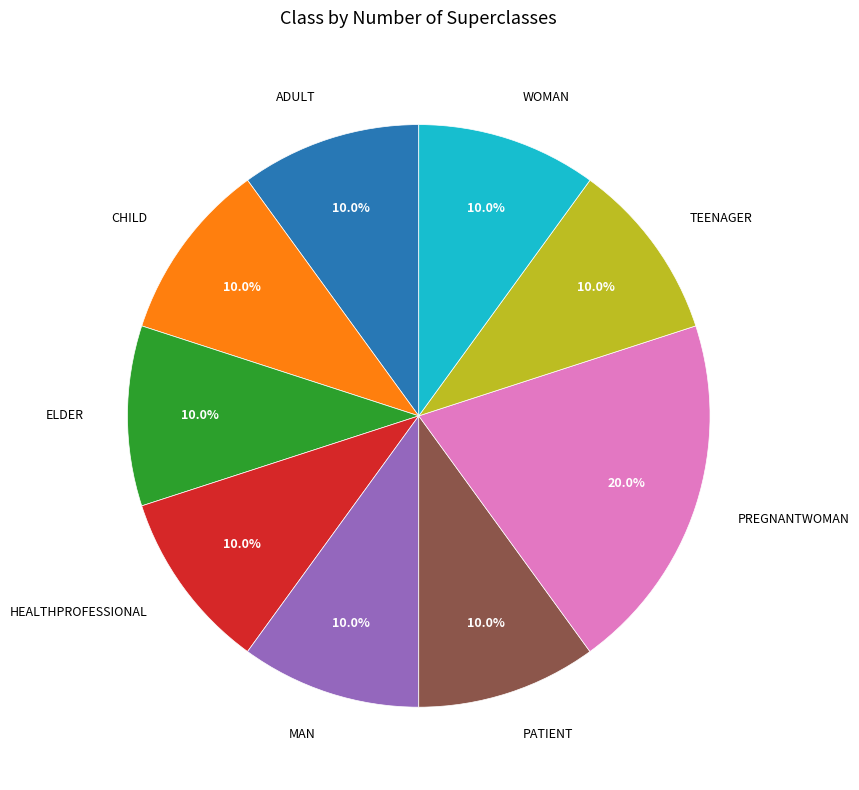

Is there any slice that represents more than half of the pie?

No